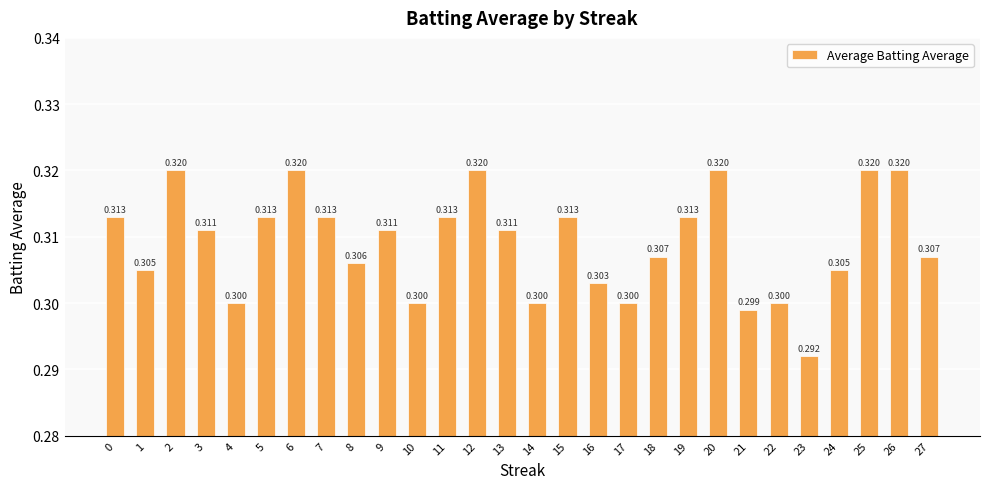

Where is the data nearest to the value 0?

23